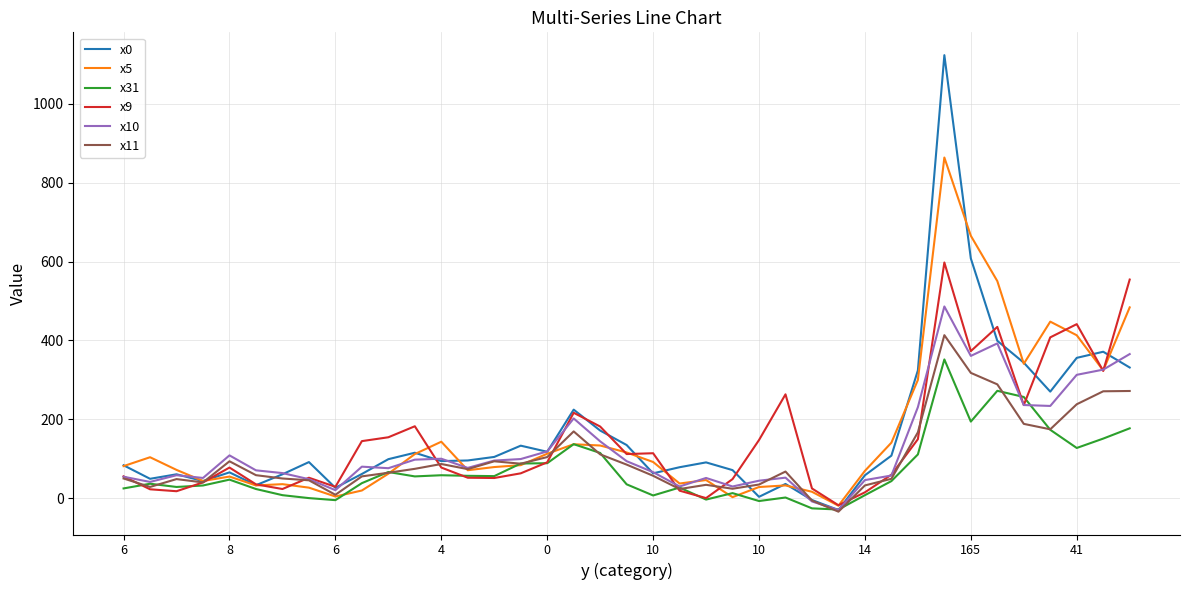

What is the greatest value displayed?

1123.9